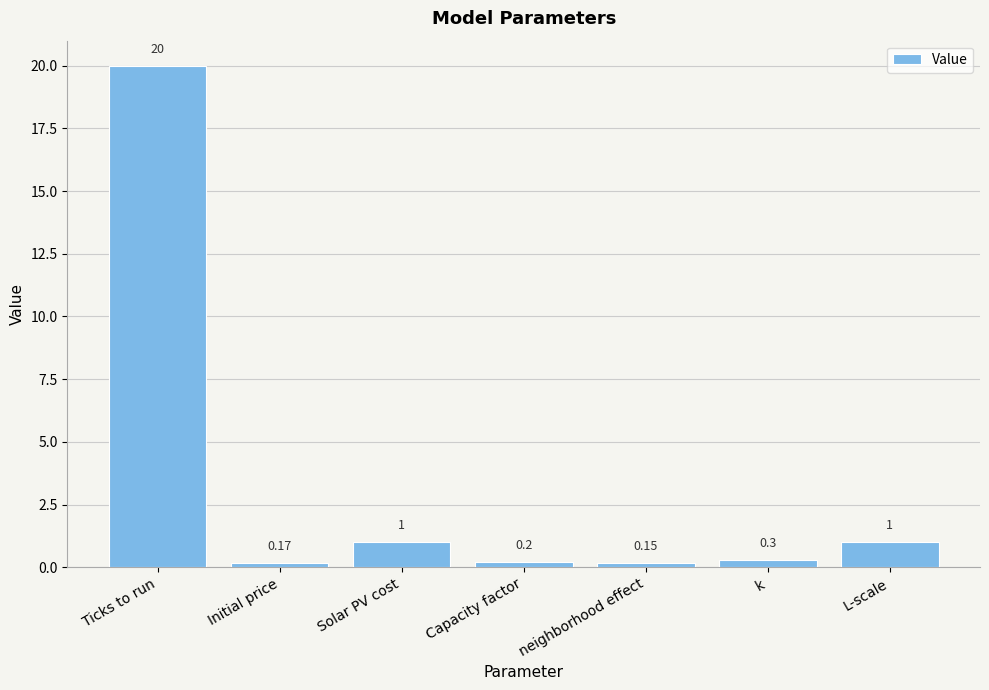

What is the average value?

3.3